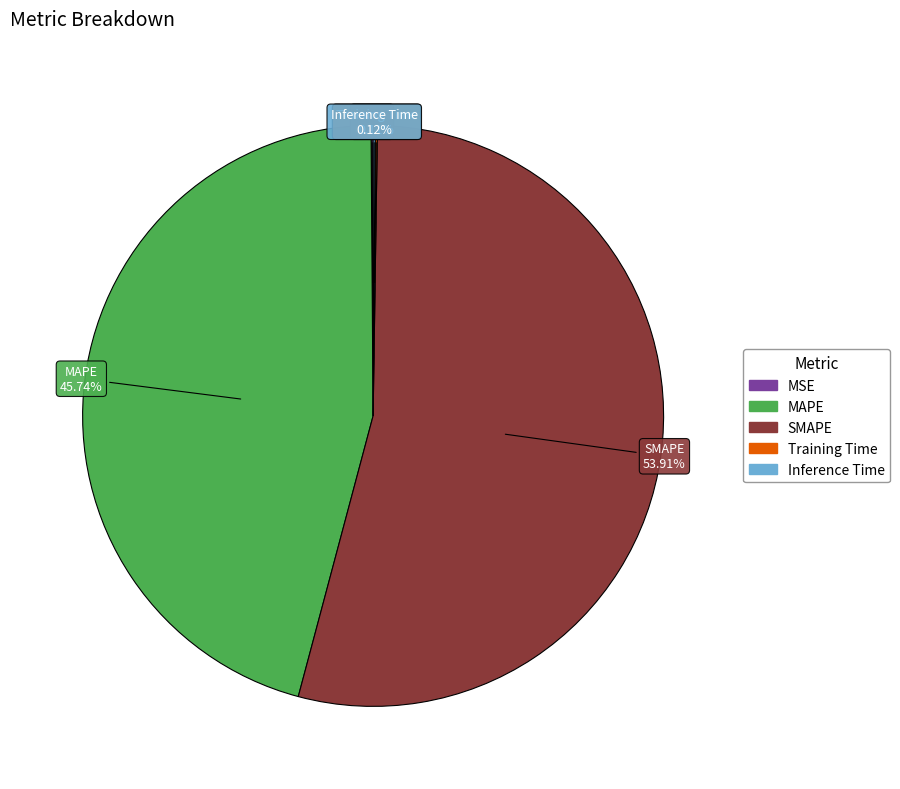

The SMAPE slice represents 43% of the pie. True or false?

False